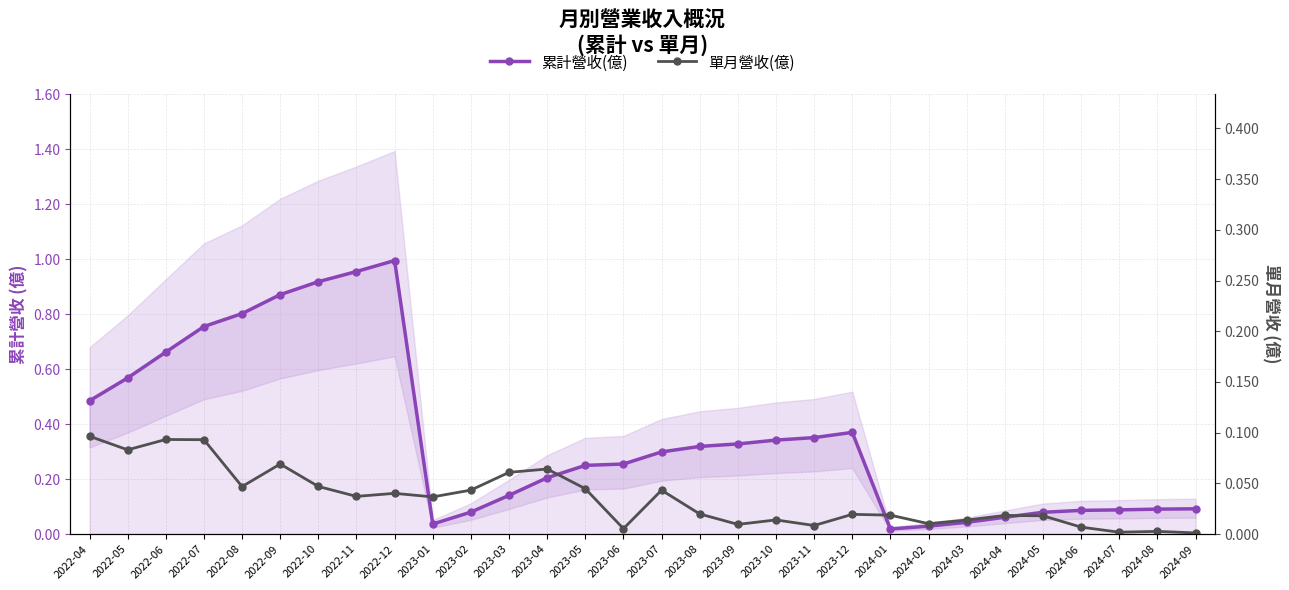

Is this an area chart (filled region under the line)?

No